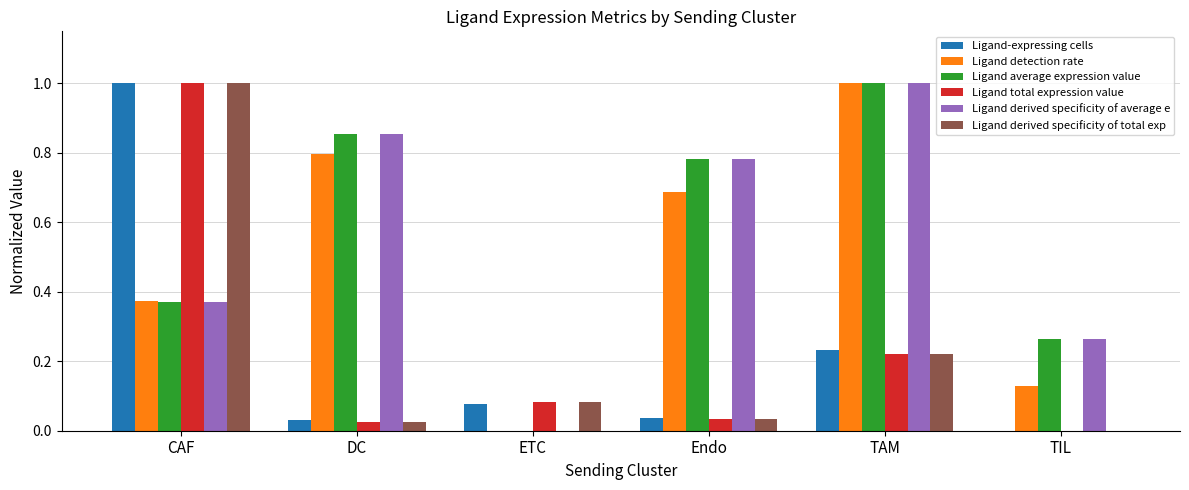

Is the value of Ligand average expression value at Endo greater than the value of Ligand derived specificity of total exp at CAF?

No